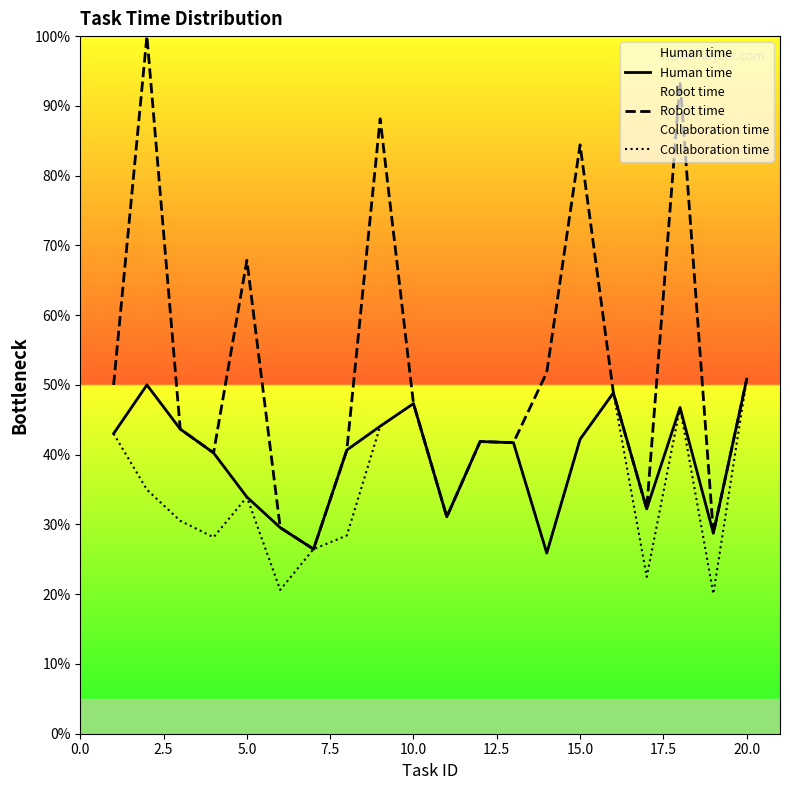

Reading left to right, transcribe all the data shown in this chart.

Human time: 43.0	50.0	43.7	40.3	33.9	29.5	26.5	40.7	44.1	47.3	31.1	41.9	41.7	25.9	42.2	48.9	32.2	46.8	28.7	50.8
Robot time: 50.0	100.0	43.7	40.3	67.9	29.5	26.5	40.7	88.1	47.3	31.1	41.9	41.7	51.8	84.4	48.9	32.2	93.5	28.7	50.8
Collaboration time: 43.0	35.0	30.5	28.2	33.9	20.6	26.5	28.4	44.1	47.3	31.1	41.9	41.7	25.9	42.2	48.9	22.5	46.8	20.0	50.8